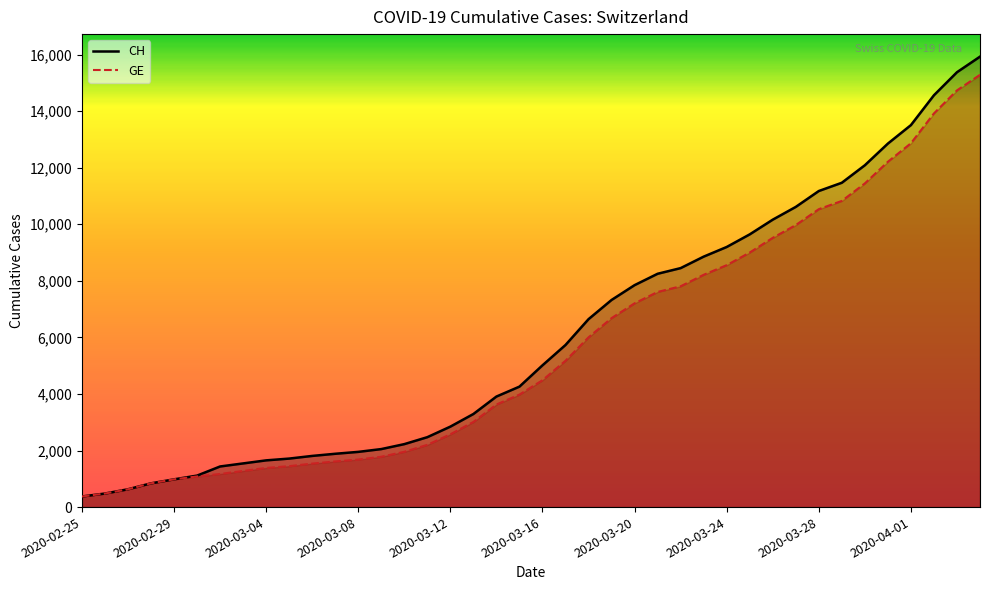

At which category is the sum across all series the highest?

39